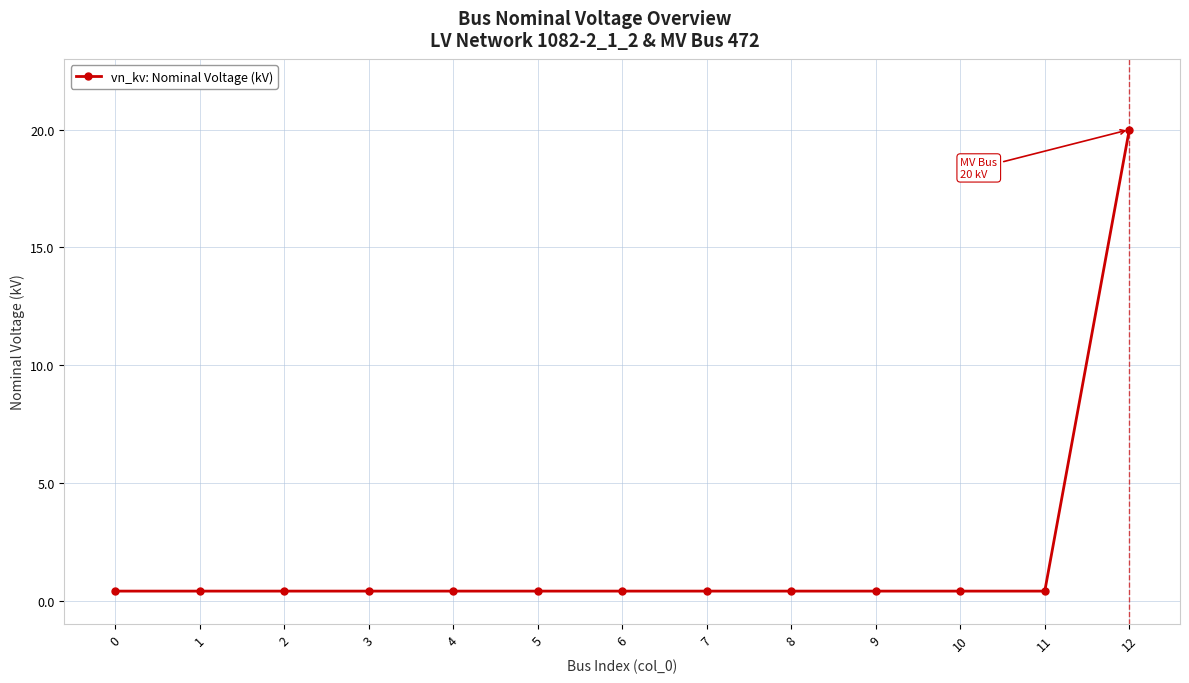

What is the greatest value displayed?

20.0